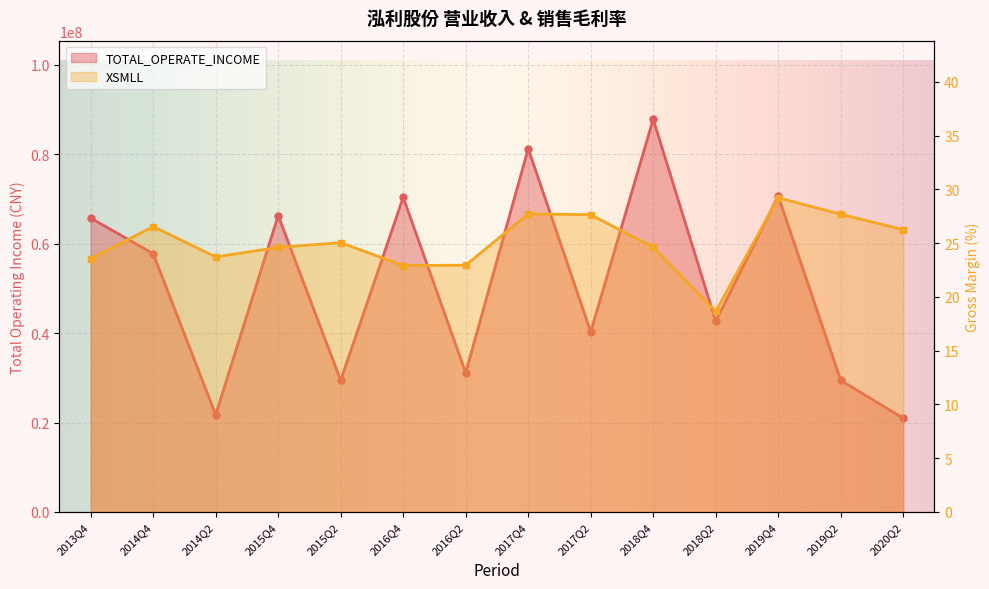

The value of TOTAL_OPERATE_INCOME at 2017Q2 is 25412340.5. True or false?

False